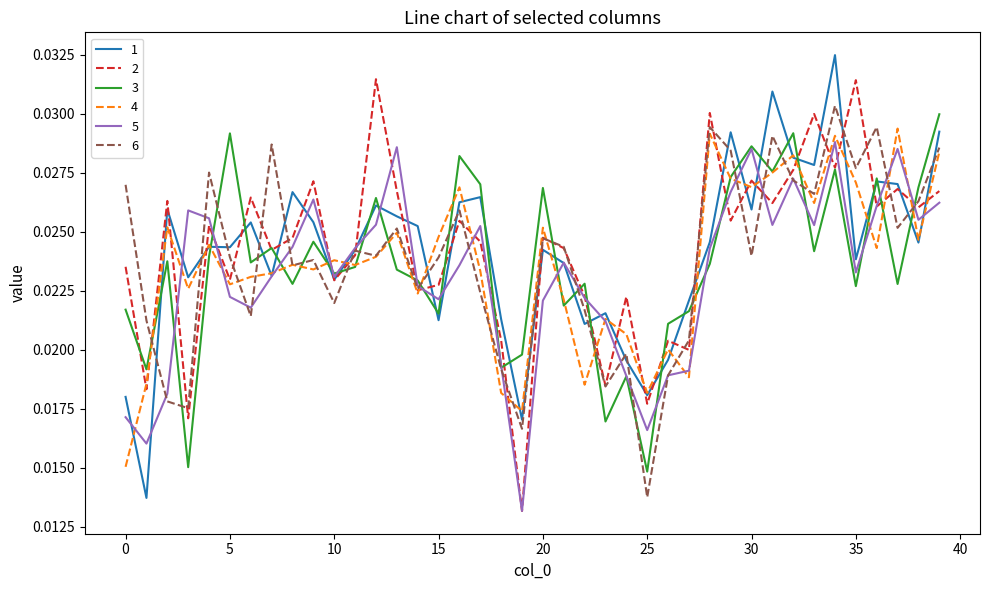

Which series has the largest total across all categories?

2